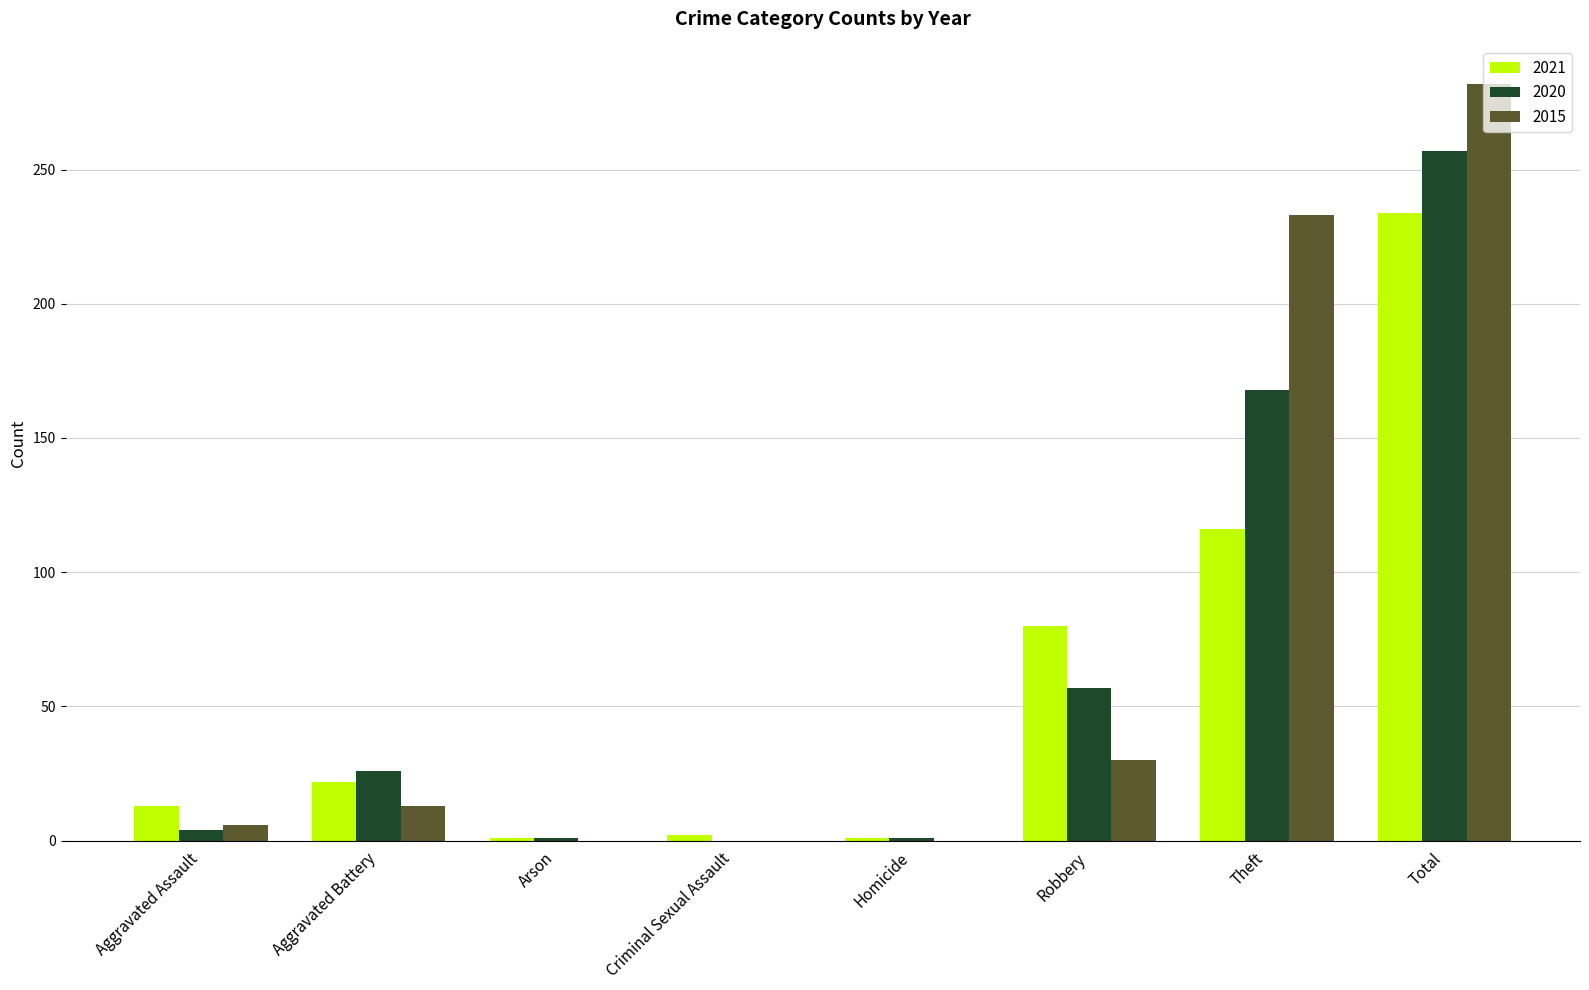

Which series has the largest total across all categories?

2015